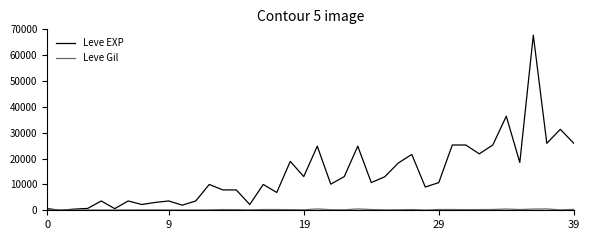

Which series has the largest total across all categories?

Leve EXP